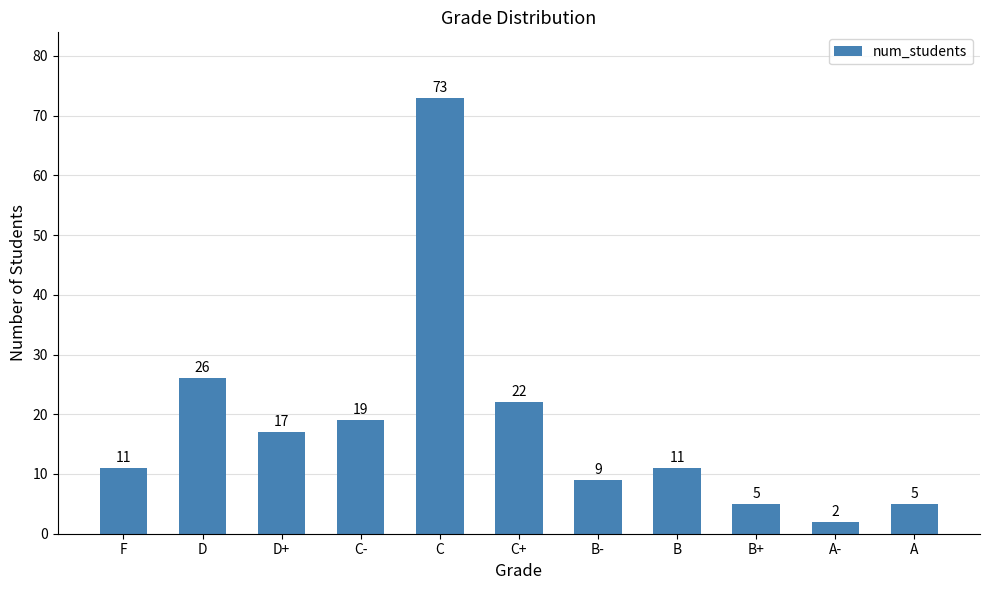

What is the average value?

18